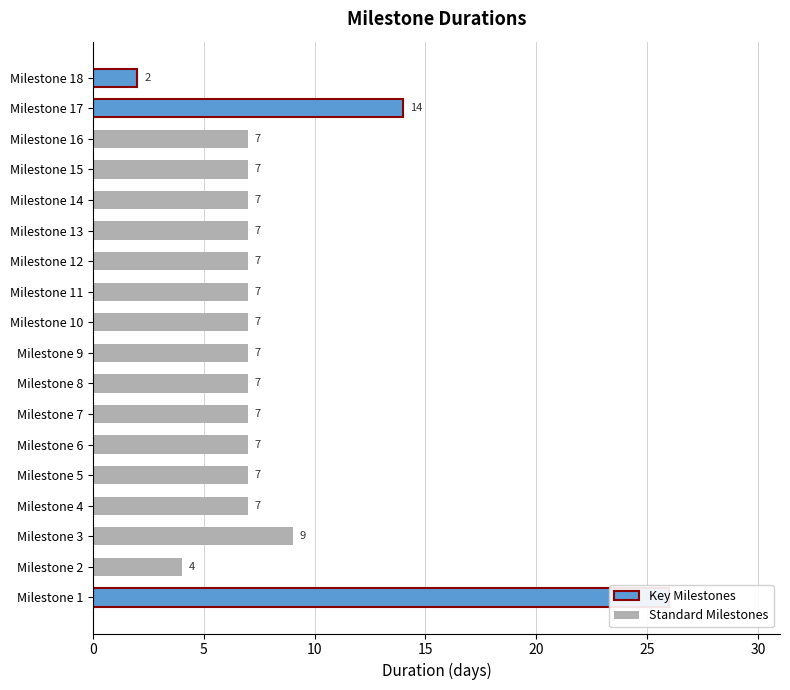

Where is the data nearest to the value 14?

Milestone 17